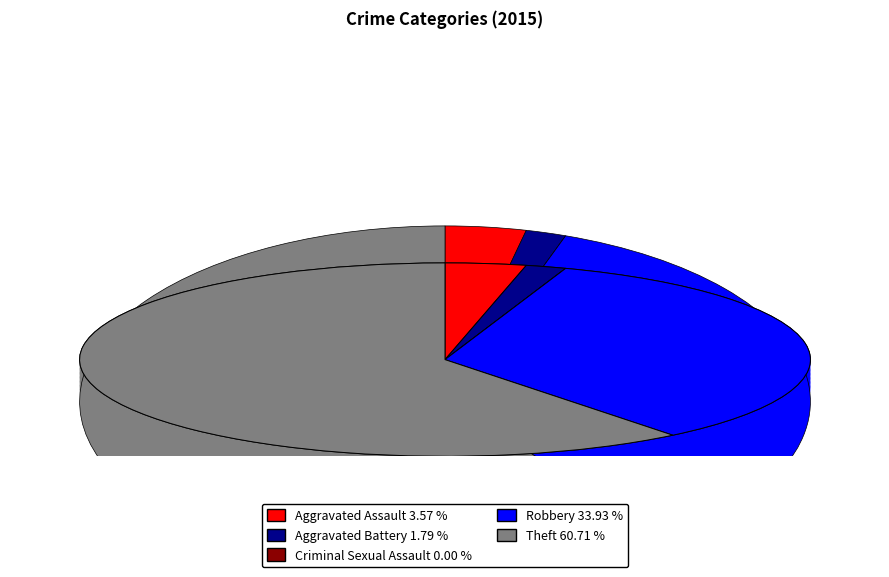

Between Aggravated Battery and Aggravated Assault, which is larger?

Aggravated Assault